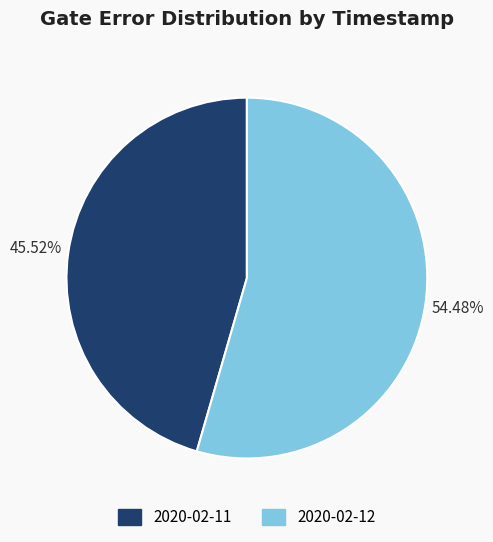

Count the number of slices in the pie.

2